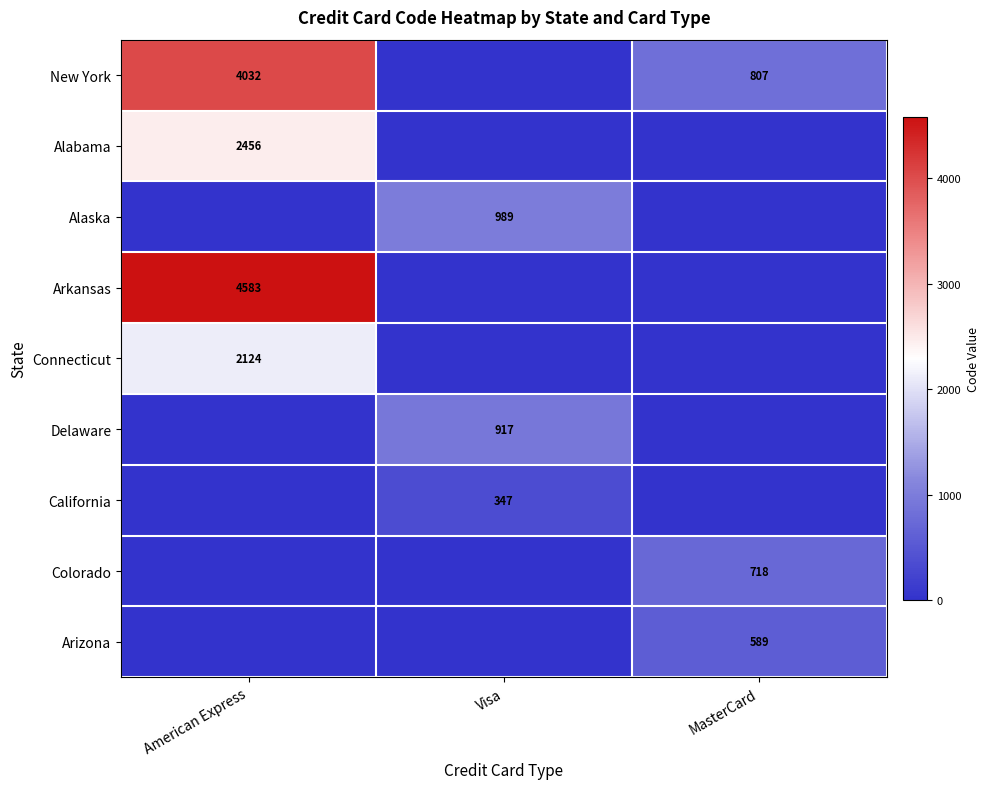

The Arkansas series shows 6030 at American Express. True or false?

False